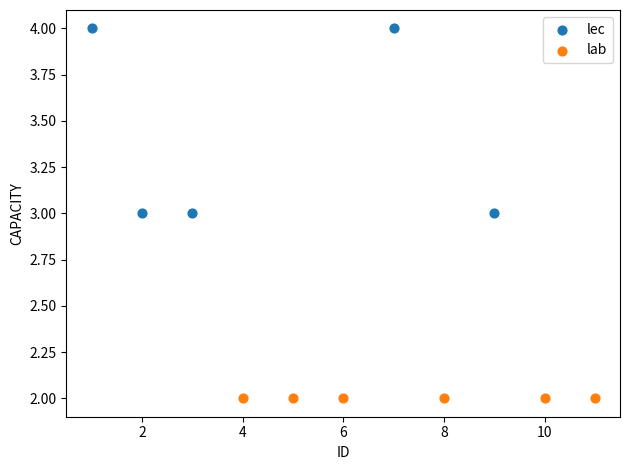

Which series reaches the minimum Y coordinate?

lab